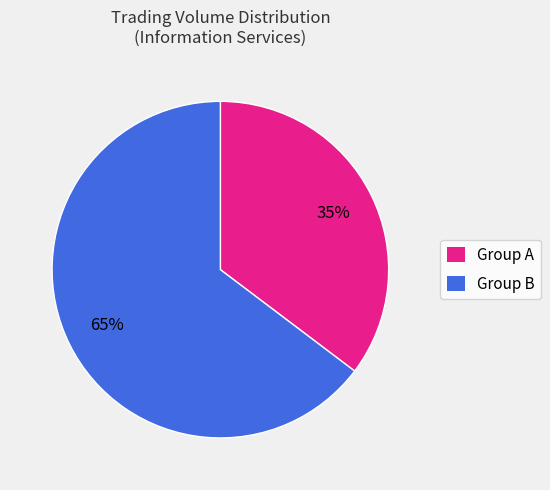

To the nearest percent, what is the average slice percentage?

50%